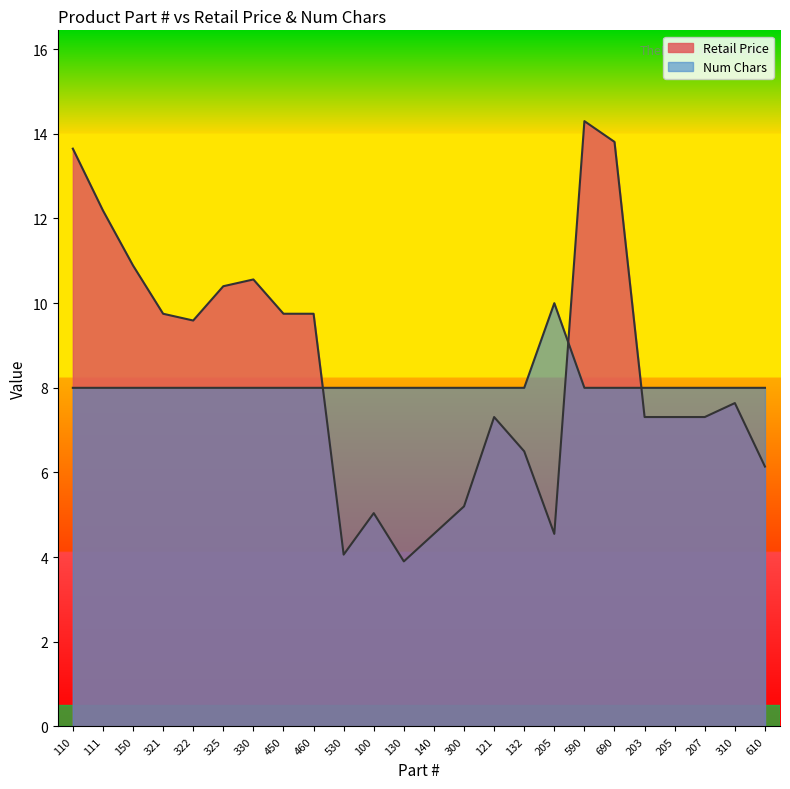

Which series has the largest total across all categories?

Retail Price